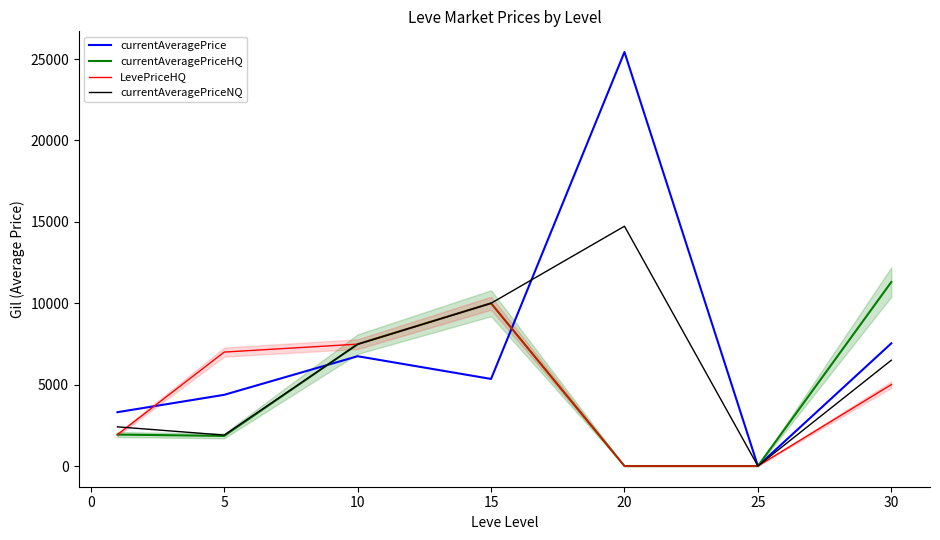

The value of currentAveragePriceNQ at 20 is 14732.1. True or false?

True